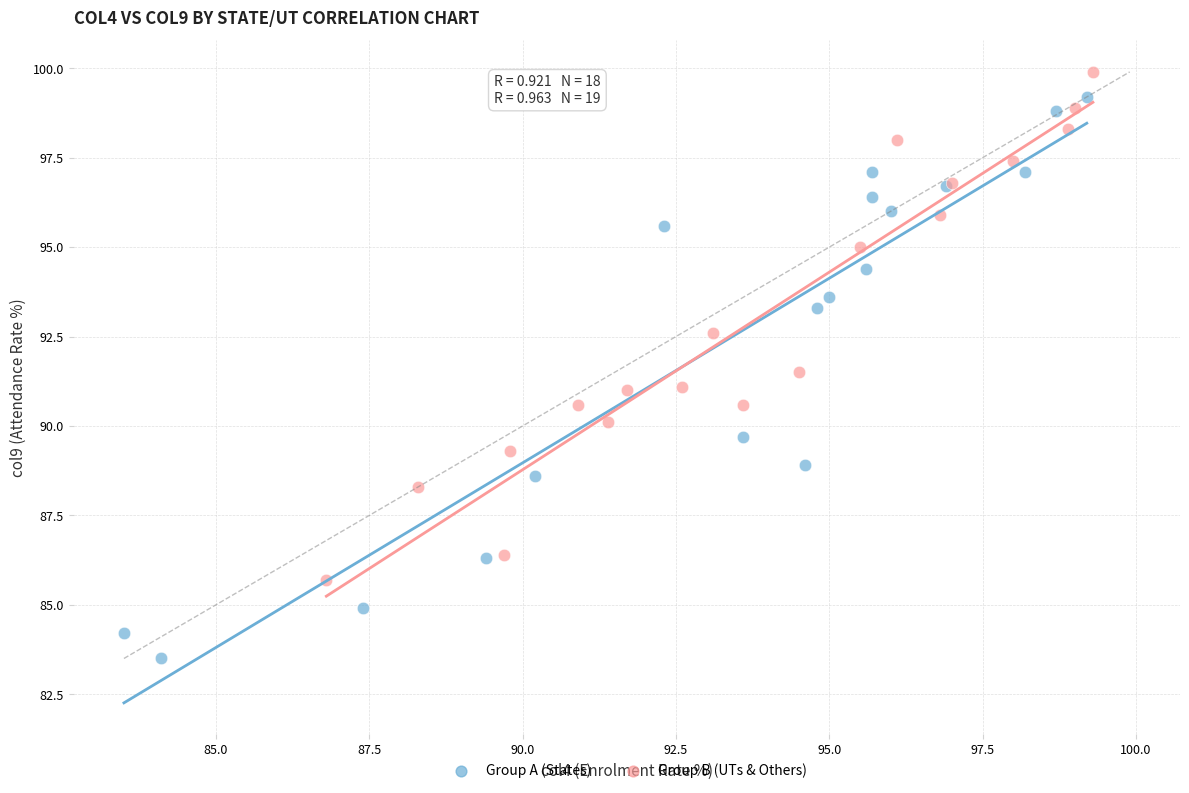

Which series contains the highest Y value?

Group B (UTs & Others)